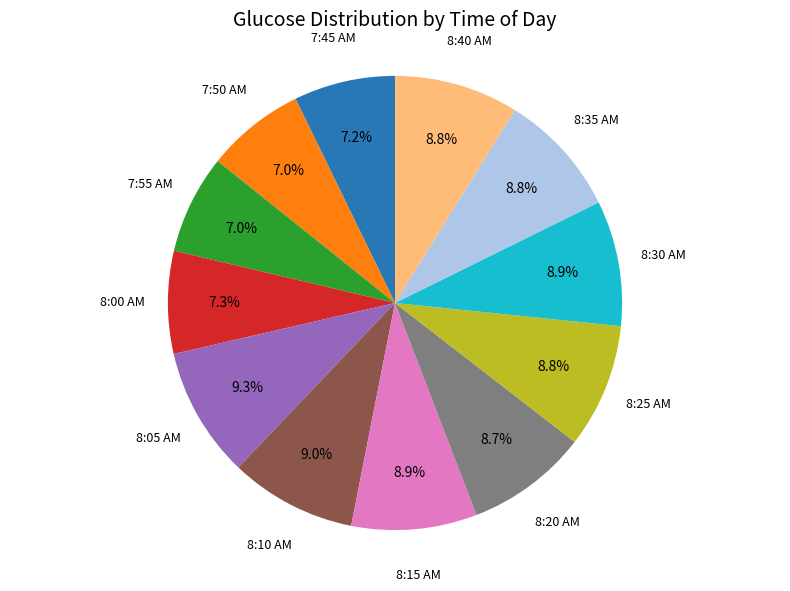

Is there a majority slice in this chart?

No